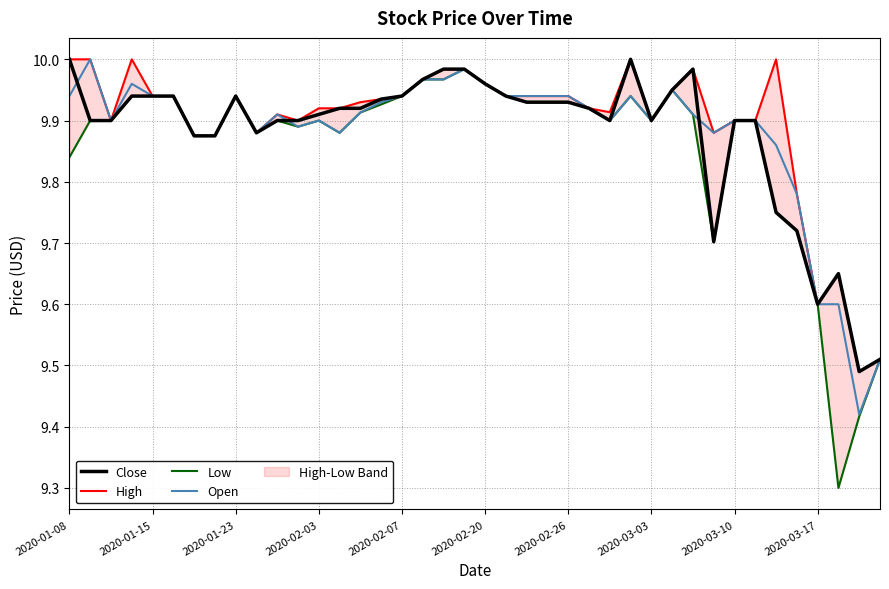

What is the average value of the High series?

9.9